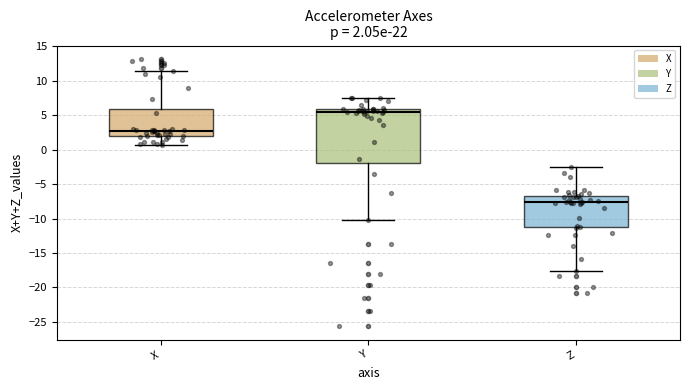

Which box's median line is the lowest?

Z